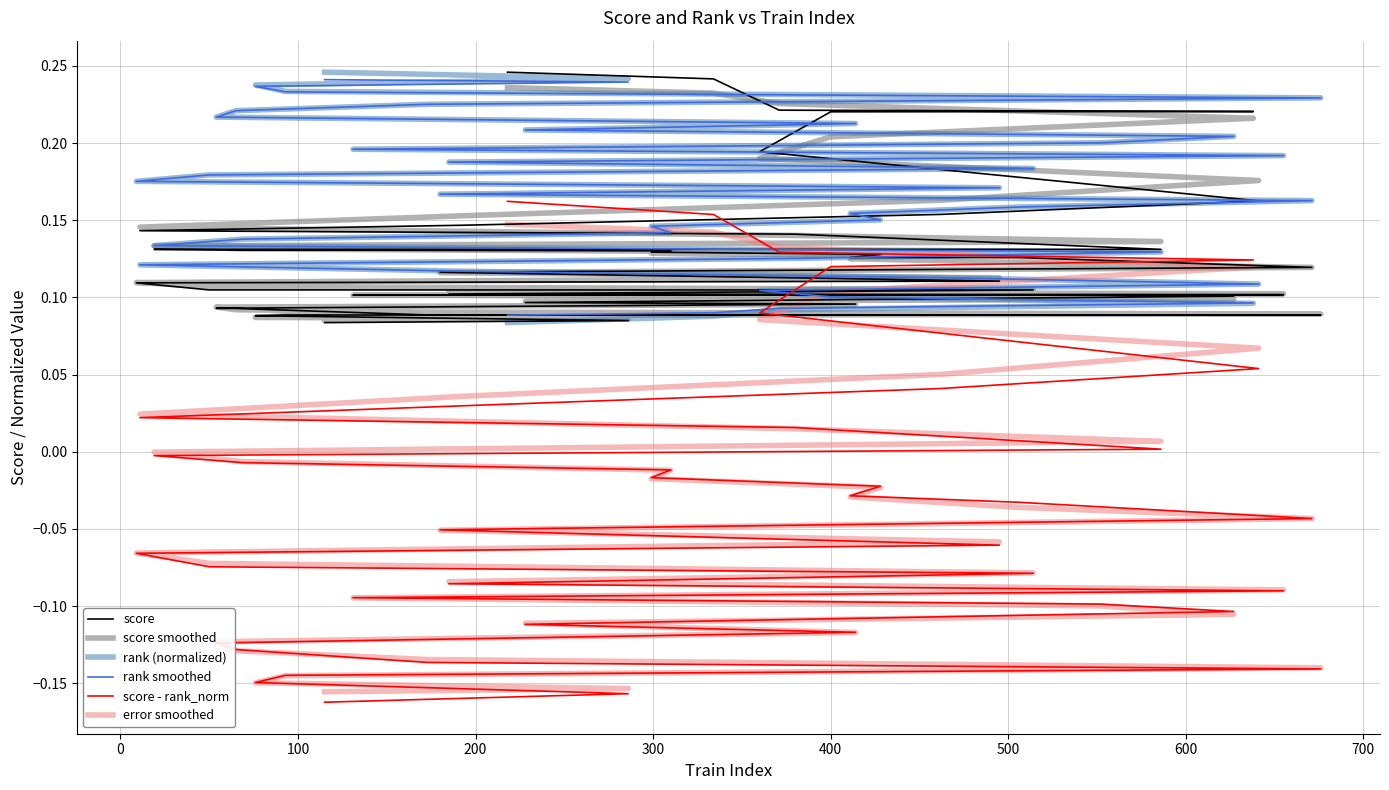

What is the sum of all rank (normalized) values?

6.6